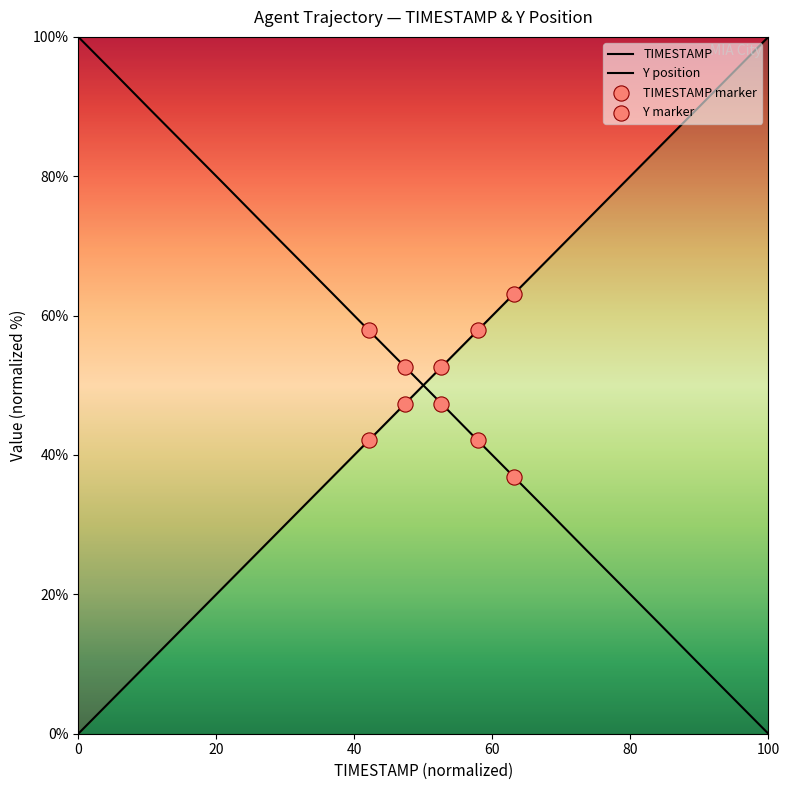

At which category is the sum across all series the highest?

20